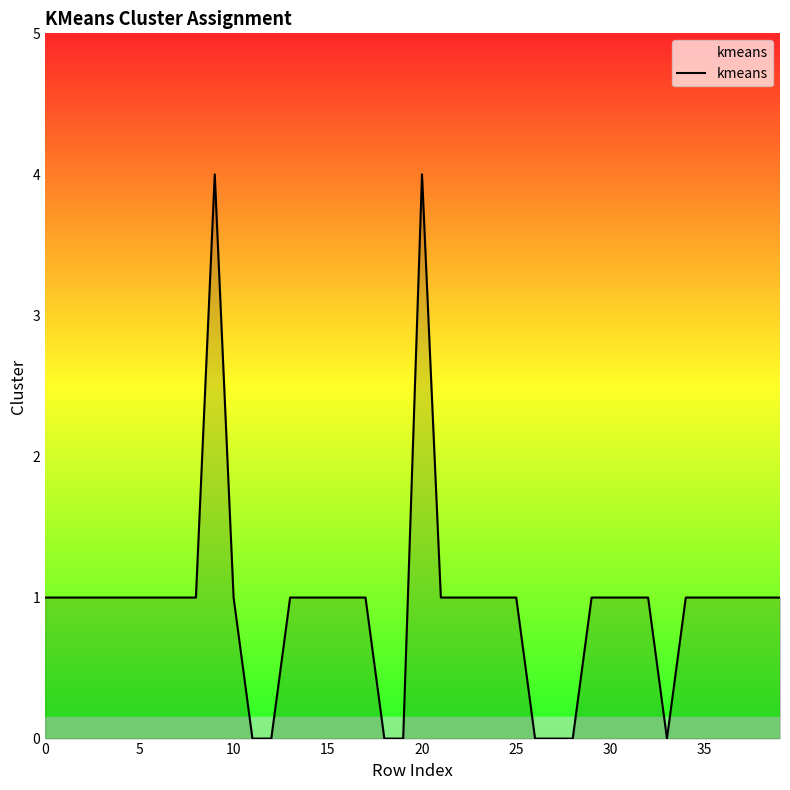

What is the maximum value shown in the chart?

4